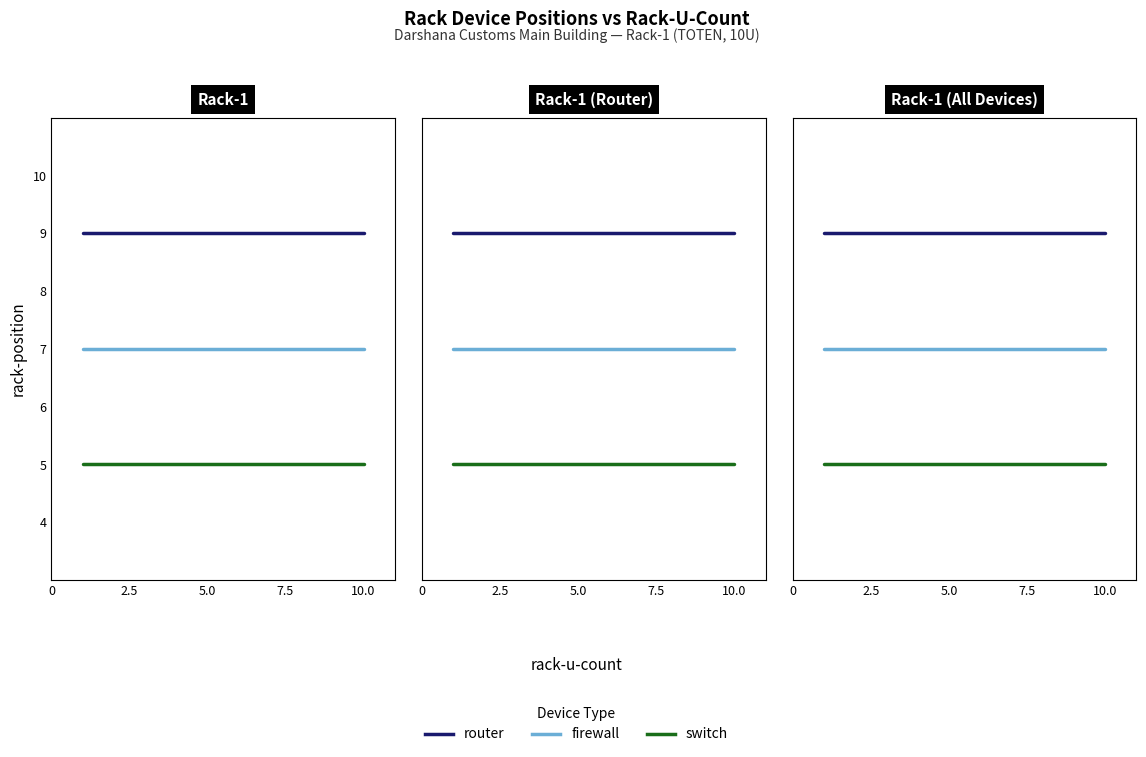

What are all the series names shown in the legend?

router, firewall, switch